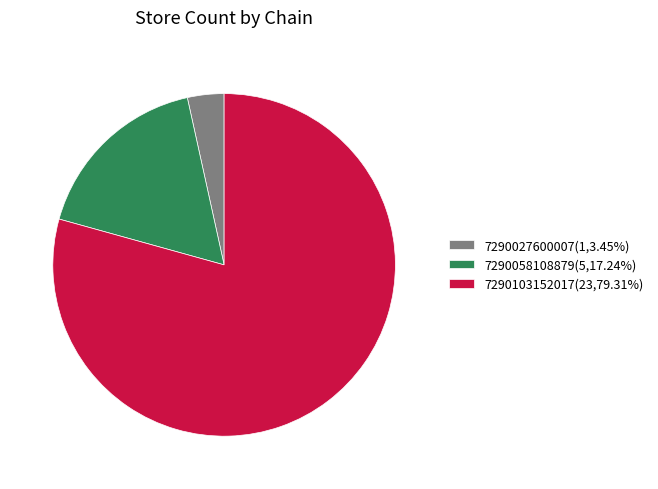

The 7290103152017 slice represents 69% of the pie. True or false?

False